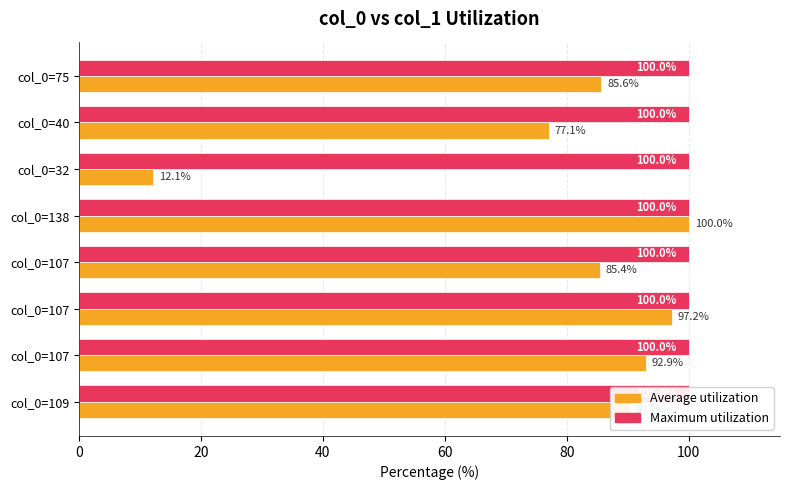

Reading left to right, extract all data points from this chart.

Maximum utilization: 0.3	0.3	0.3	0.3	0.3	0.3	0.3	0.3
Average utilization: 90.2	92.9	97.2	85.4	100.0	12.1	77.1	85.6